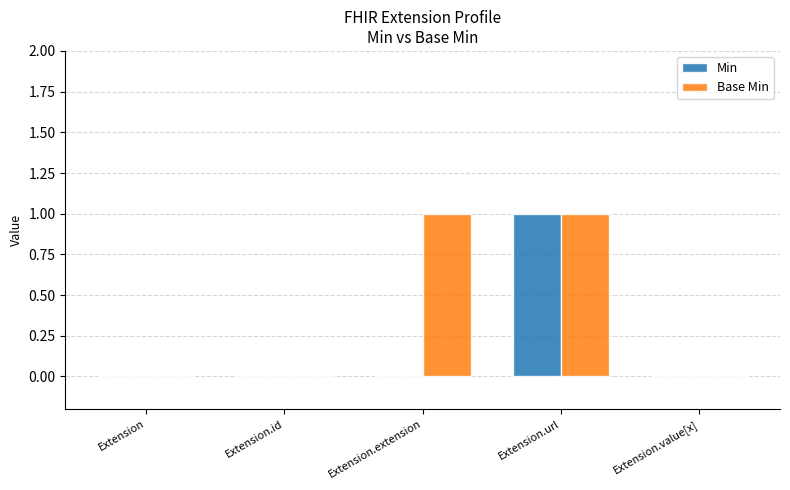

What is the greatest value displayed?

1